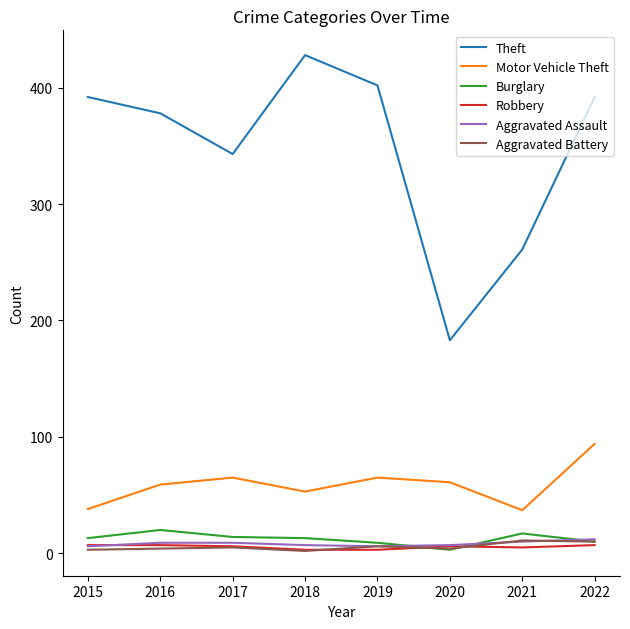

True or false: Theft and Motor Vehicle Theft cross at least once.

False